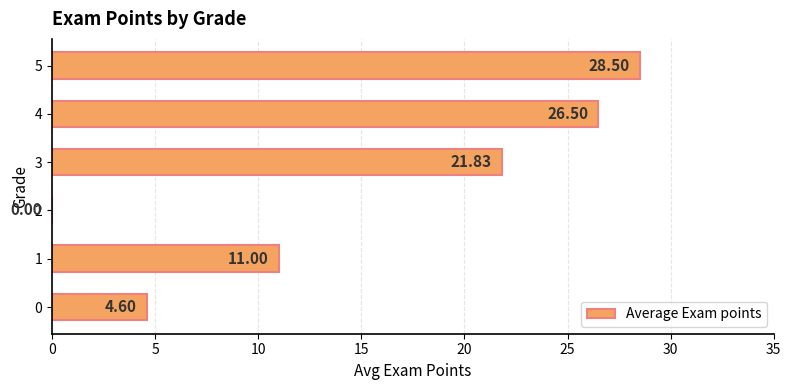

What is the sum of the values at 5 and 1?

39.5